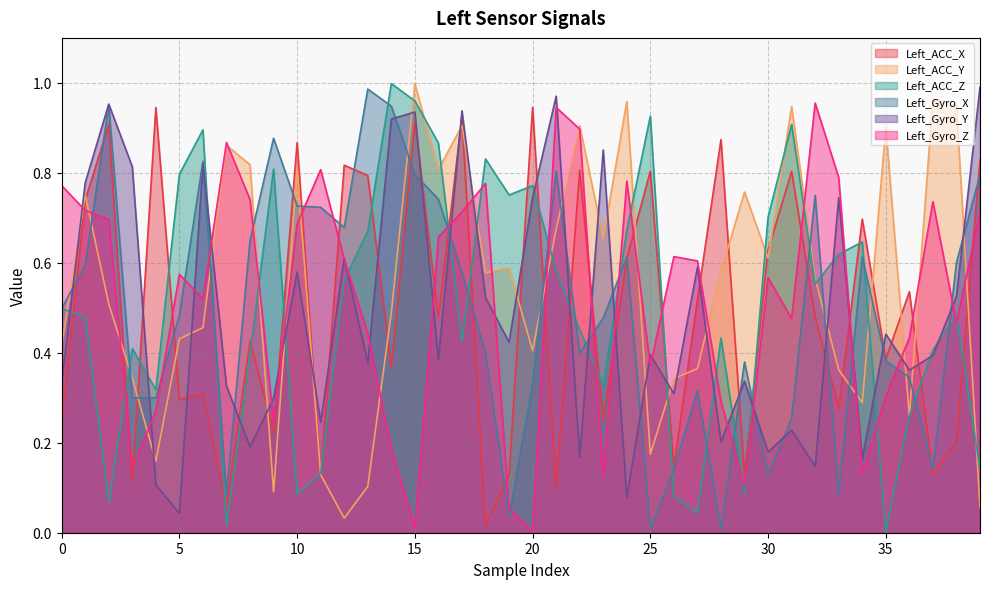

How many lines are shown in the chart?

6